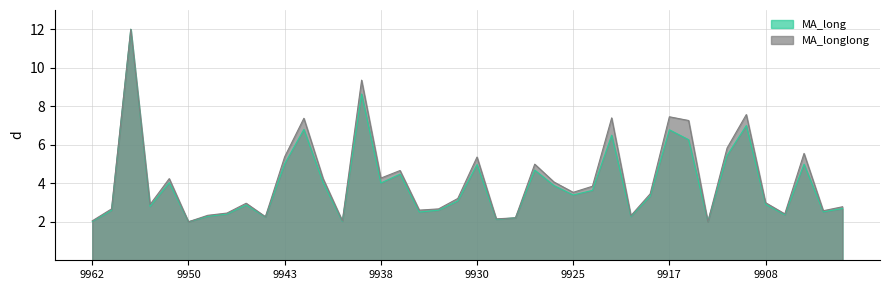

Is the value of MA_longlong at 9950 greater than the value of MA_long at 9918?

No